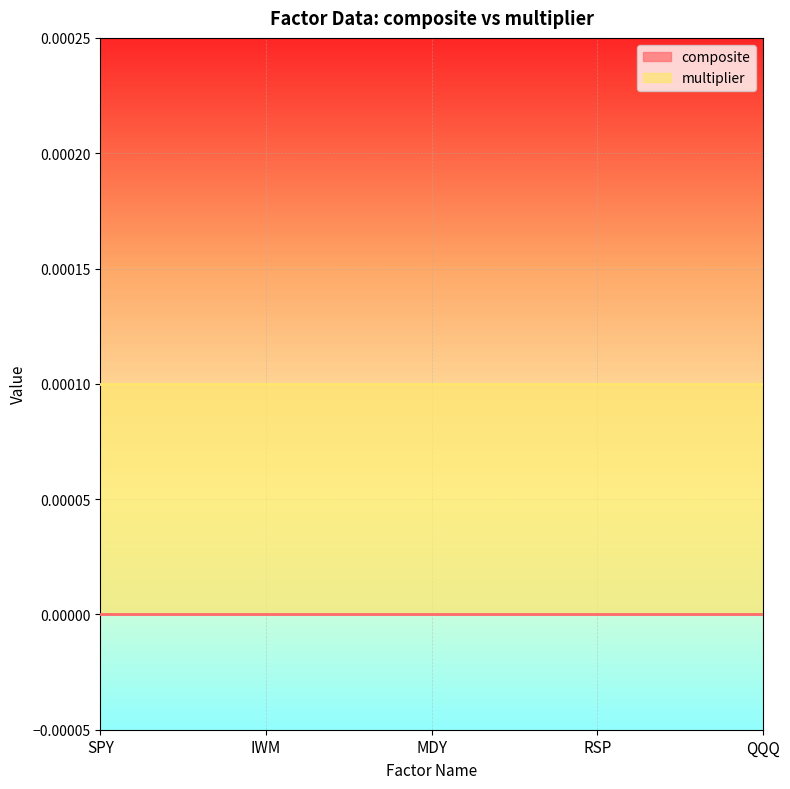

True or false: multiplier has a value of 0.0 at RSP.

True